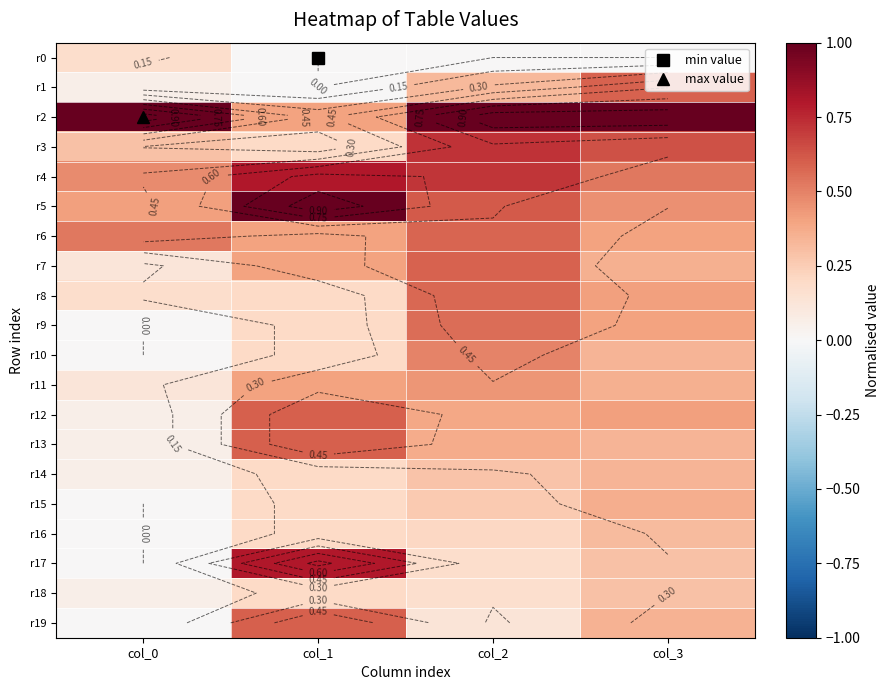

At which category is the sum across all series the highest?

col_2